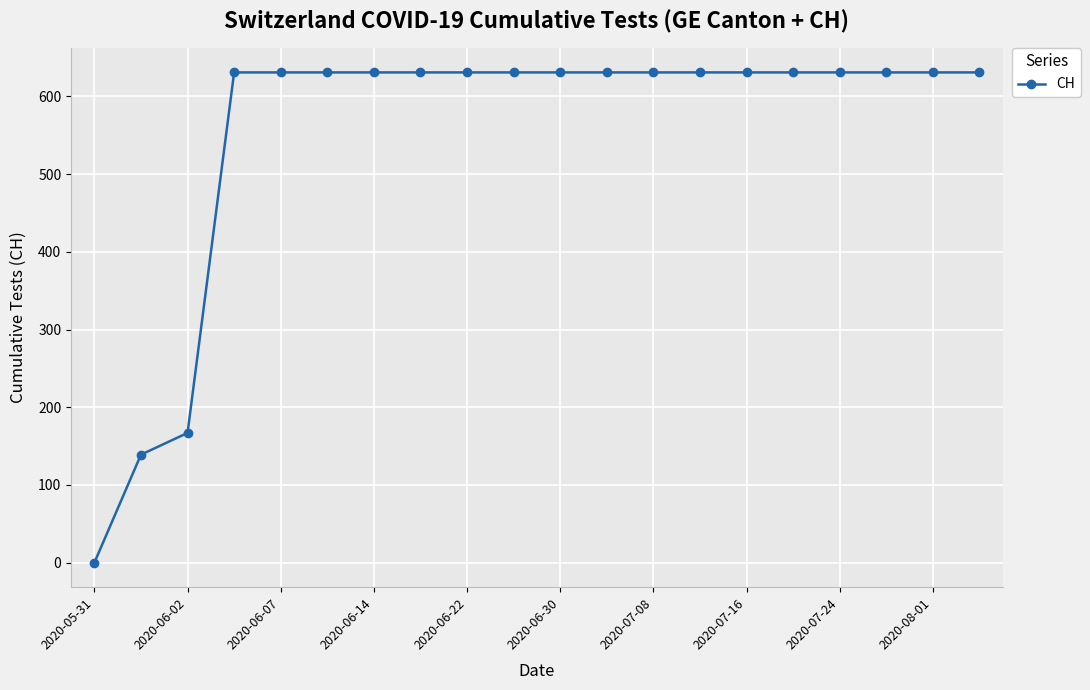

What is the value of the 13th point from the left?

631